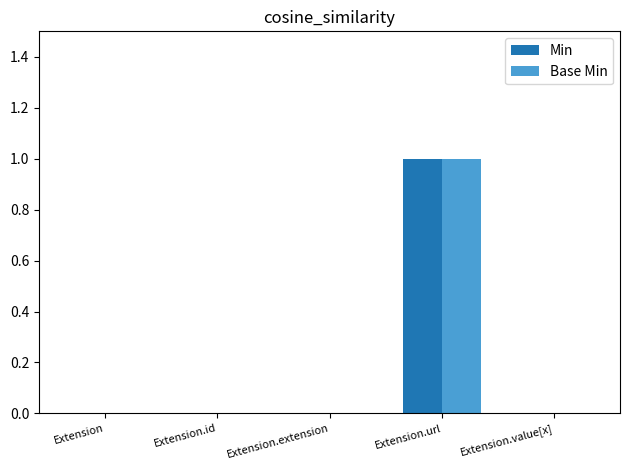

At which label does Base Min reach its peak?

Extension.url